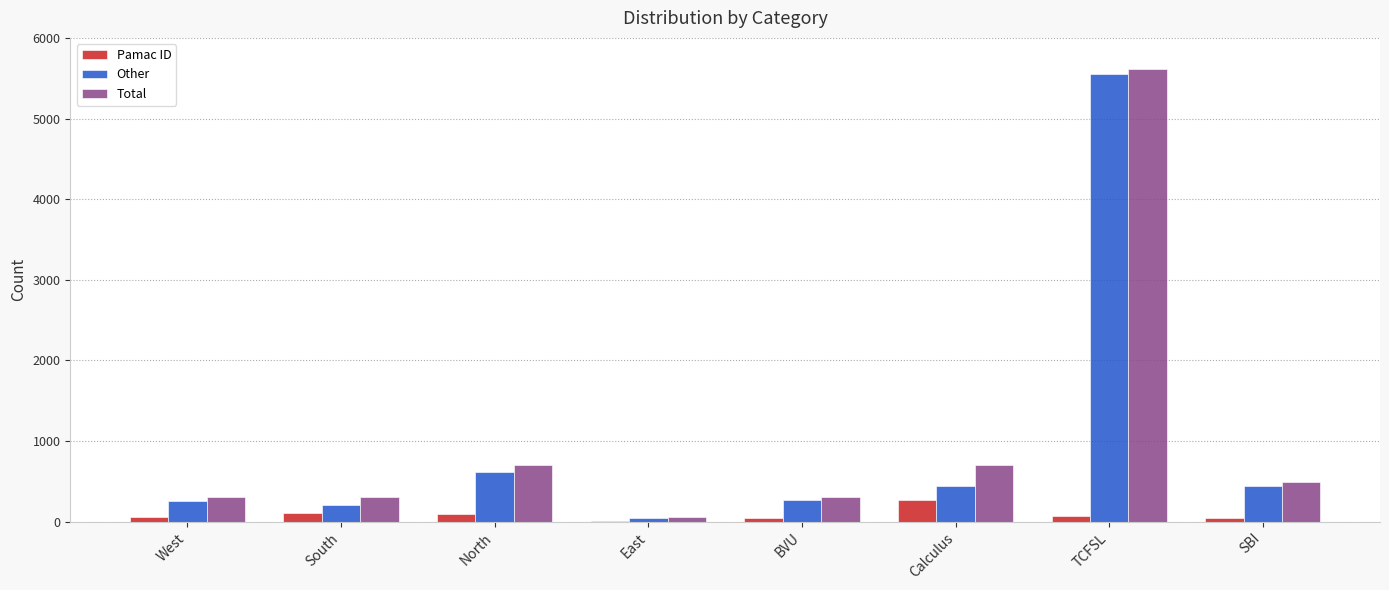

At which category is the sum across all series the highest?

TCFSL